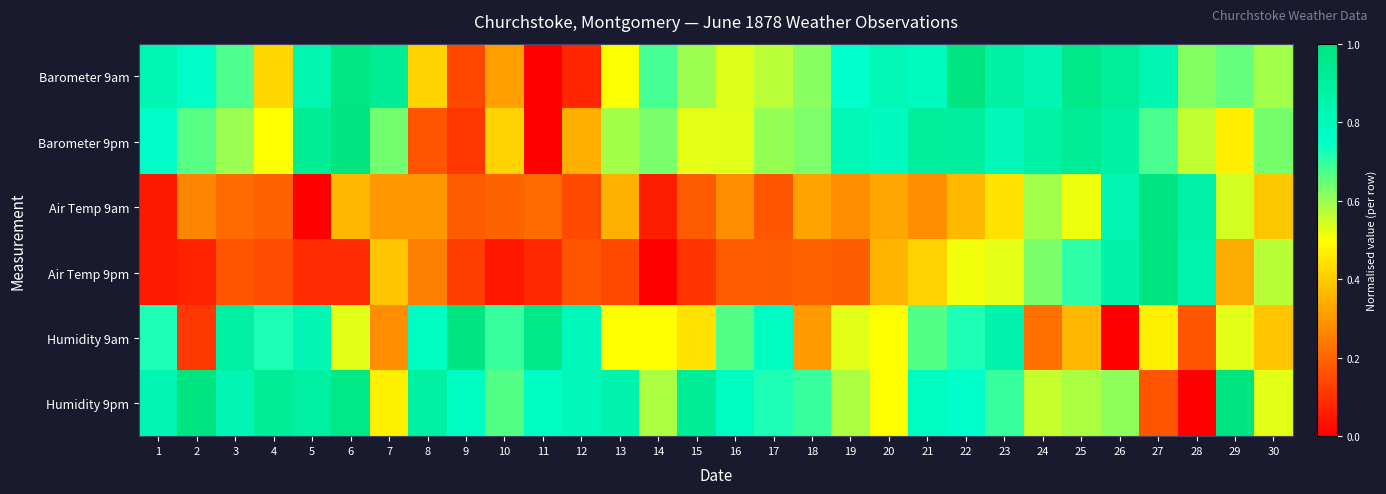

Between 19 and 21, which series saw the biggest shift?

Air Temp 9pm